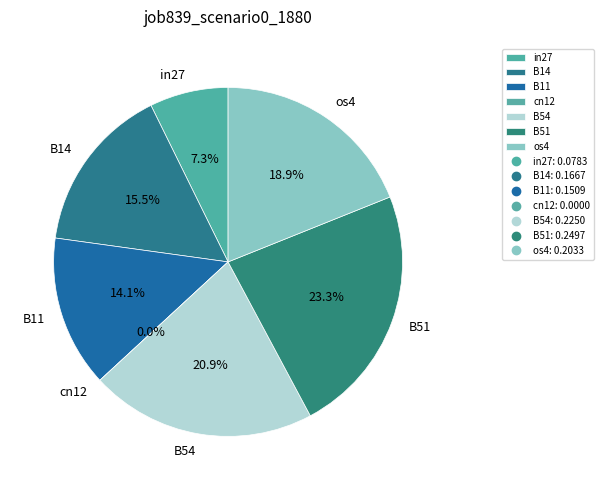

To the nearest percent, what is the combined percentage of cn12 and in27?

7%